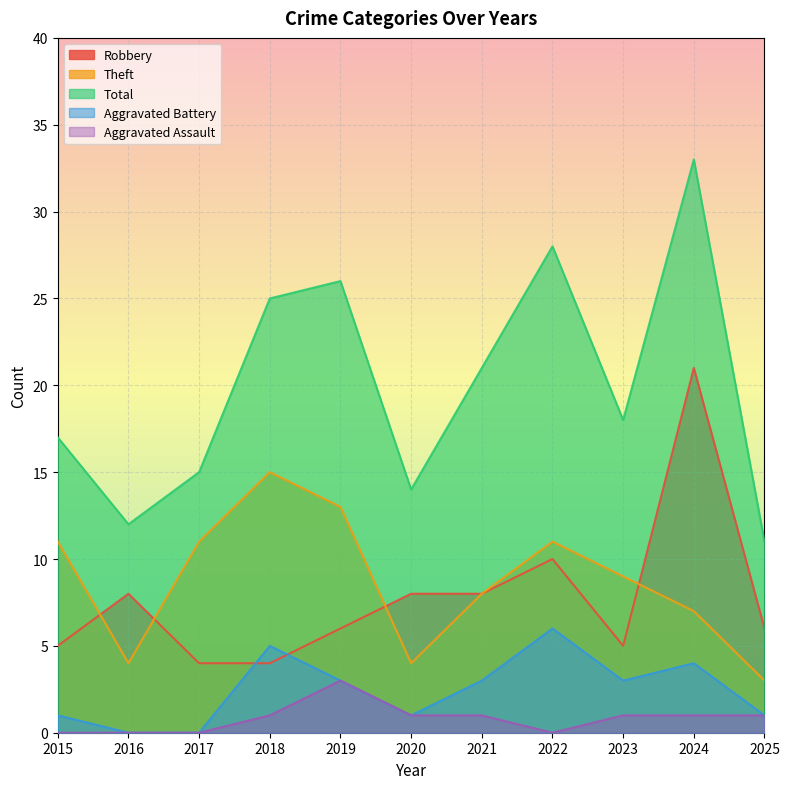

Reading left to right, transcribe all the data shown in this chart.

Robbery: 2015=5	2016=8	2017=4	2018=4	2019=6	2020=8	2021=8	2022=10	2023=5	2024=21	2025=6
Theft: 2015=11	2016=4	2017=11	2018=15	2019=13	2020=4	2021=8	2022=11	2023=9	2024=7	2025=3
Total: 2015=17	2016=12	2017=15	2018=25	2019=26	2020=14	2021=21	2022=28	2023=18	2024=33	2025=11
Aggravated Battery: 2015=1	2016=0	2017=0	2018=5	2019=3	2020=1	2021=3	2022=6	2023=3	2024=4	2025=1
Aggravated Assault: 2015=0	2016=0	2017=0	2018=1	2019=3	2020=1	2021=1	2022=0	2023=1	2024=1	2025=1